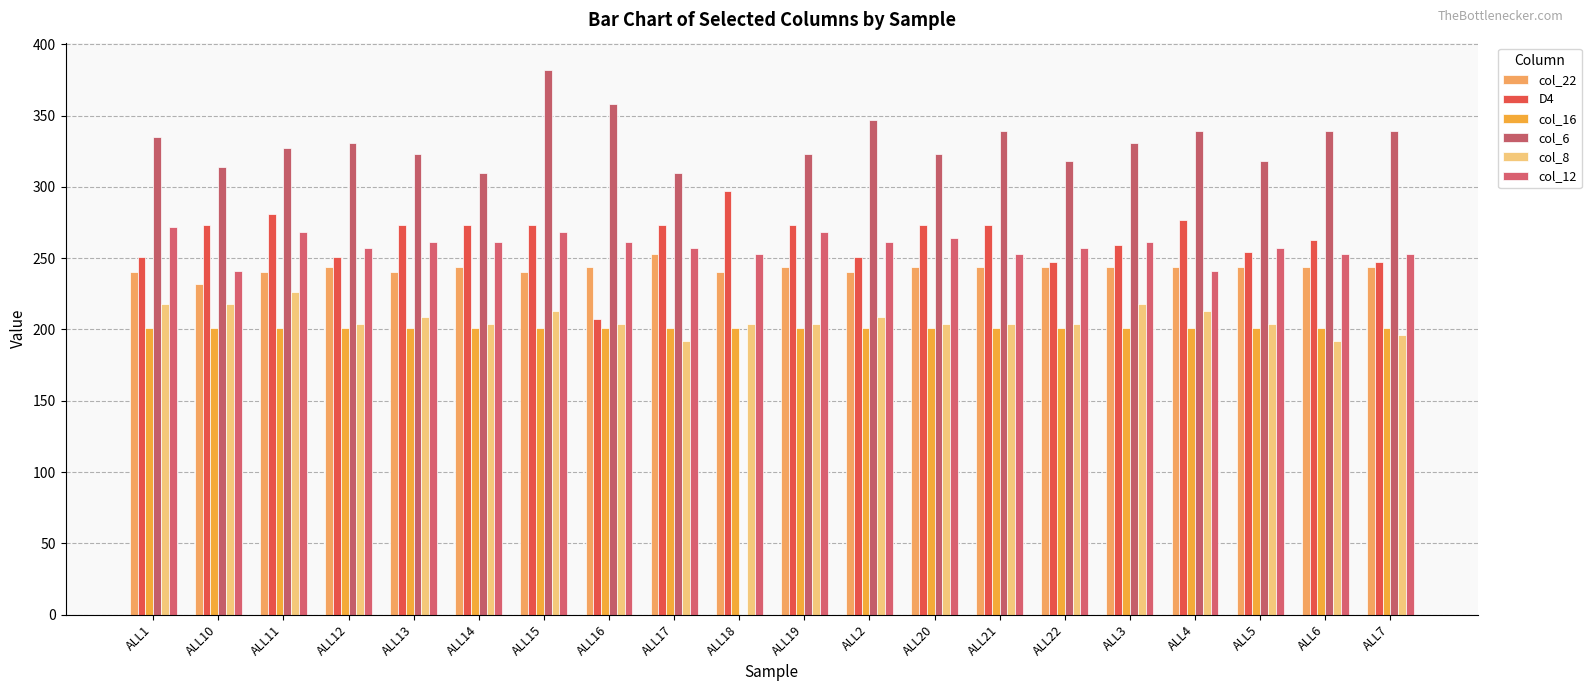

Read the col_22 value at ALL14.

244